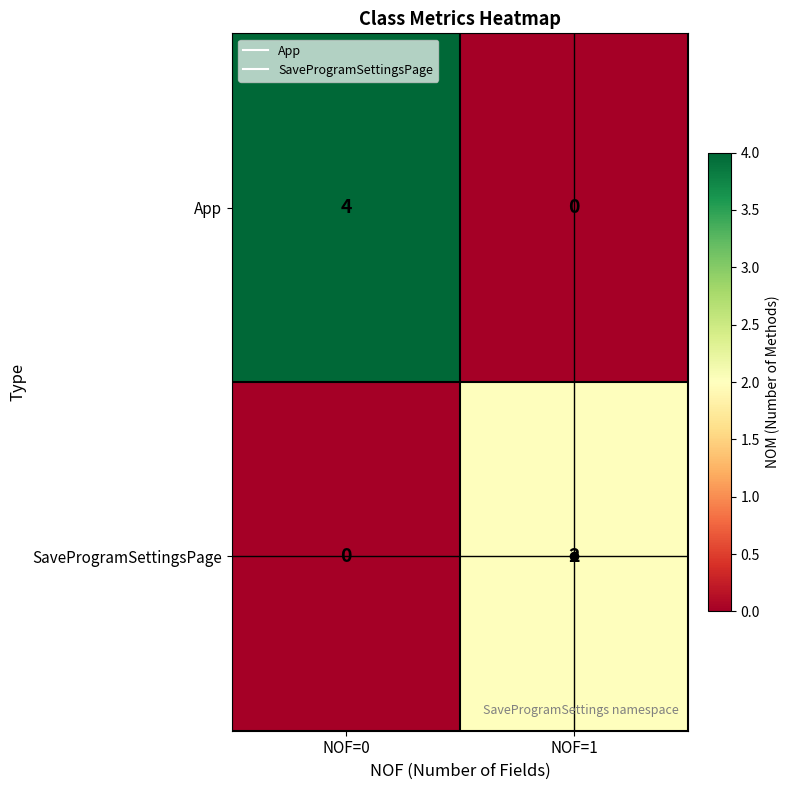

At which label does SaveProgramSettingsPage reach its minimum?

NOF=0